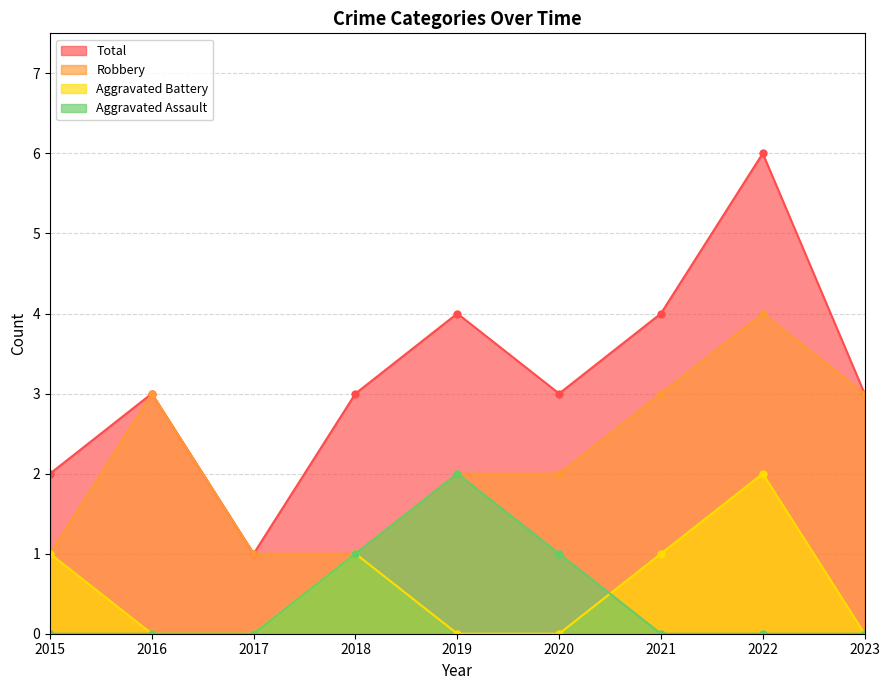

How many data points in Total are less than 3?

2